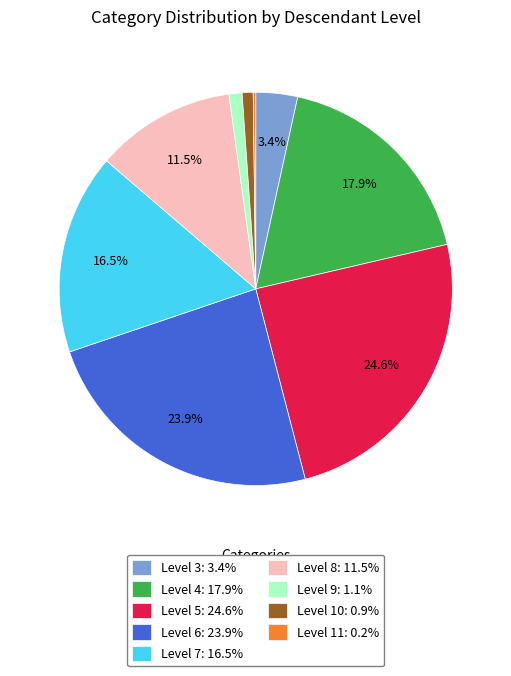

Do Level 5: 24.6% and Level 3: 3.4% together represent more than half of the pie?

No